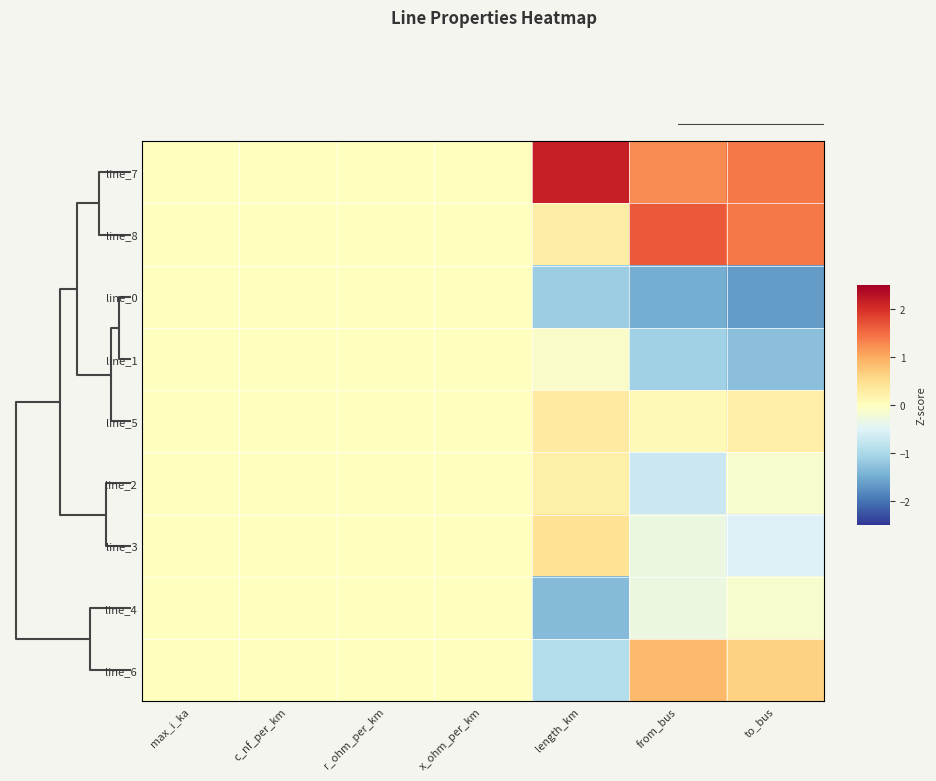

Reading left to right, transcribe all the data shown in this chart.

line_7: max_i_ka=0.0	c_nf_per_km=0.0	r_ohm_per_km=0.0	x_ohm_per_km=0.0	length_km=2.2	from_bus=1.3	to_bus=1.4
line_8: max_i_ka=0.0	c_nf_per_km=0.0	r_ohm_per_km=0.0	x_ohm_per_km=0.0	length_km=0.3	from_bus=1.6	to_bus=1.4
line_0: max_i_ka=0.0	c_nf_per_km=0.0	r_ohm_per_km=0.0	x_ohm_per_km=0.0	length_km=-1.1	from_bus=-1.5	to_bus=-1.7
line_1: max_i_ka=0.0	c_nf_per_km=0.0	r_ohm_per_km=0.0	x_ohm_per_km=0.0	length_km=-0.1	from_bus=-1.1	to_bus=-1.3
line_5: max_i_ka=0.0	c_nf_per_km=0.0	r_ohm_per_km=0.0	x_ohm_per_km=0.0	length_km=0.3	from_bus=0.1	to_bus=0.3
line_2: max_i_ka=0.0	c_nf_per_km=0.0	r_ohm_per_km=0.0	x_ohm_per_km=0.0	length_km=0.3	from_bus=-0.7	to_bus=-0.1
line_3: max_i_ka=0.0	c_nf_per_km=0.0	r_ohm_per_km=0.0	x_ohm_per_km=0.0	length_km=0.4	from_bus=-0.3	to_bus=-0.5
line_4: max_i_ka=0.0	c_nf_per_km=0.0	r_ohm_per_km=0.0	x_ohm_per_km=0.0	length_km=-1.3	from_bus=-0.3	to_bus=-0.1
line_6: max_i_ka=0.0	c_nf_per_km=0.0	r_ohm_per_km=0.0	x_ohm_per_km=0.0	length_km=-0.9	from_bus=0.9	to_bus=0.6